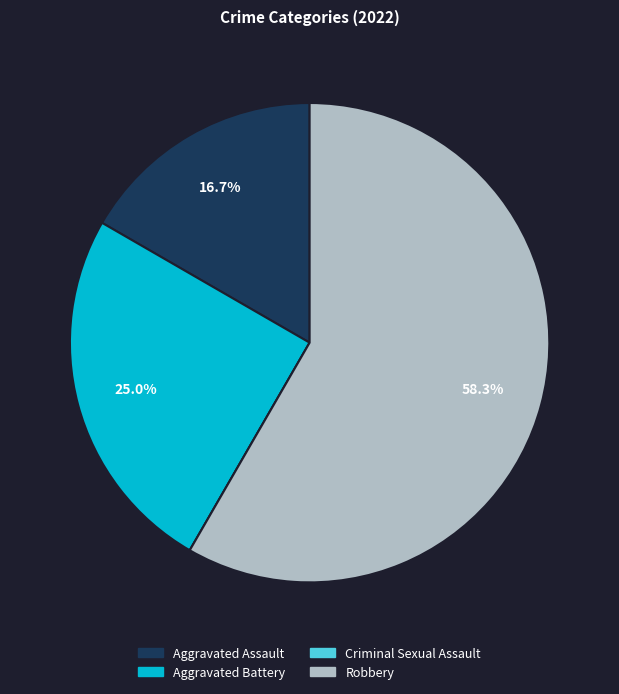

To the nearest percent, what is the difference between the largest and smallest slice percentages?

58%